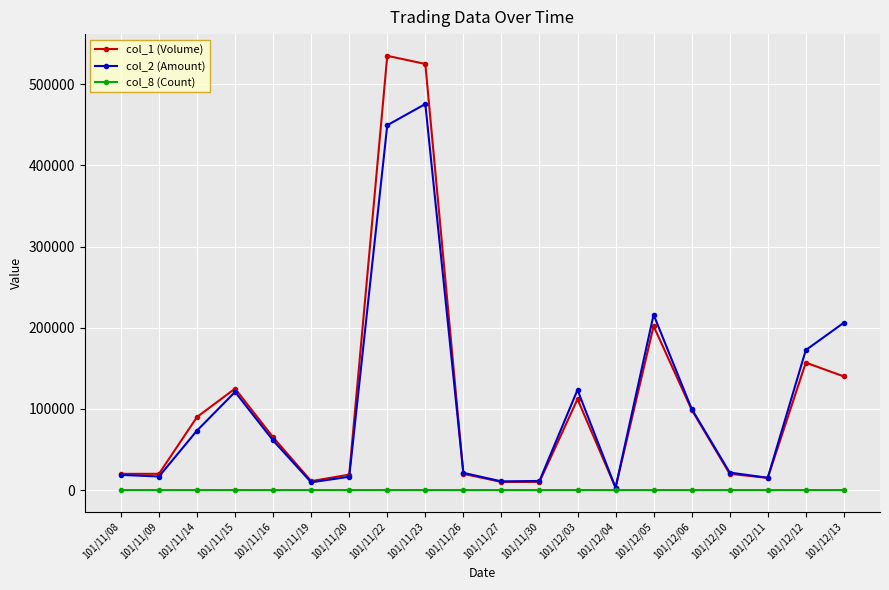

How many values in the col_8 (Count) series are below 2?

6